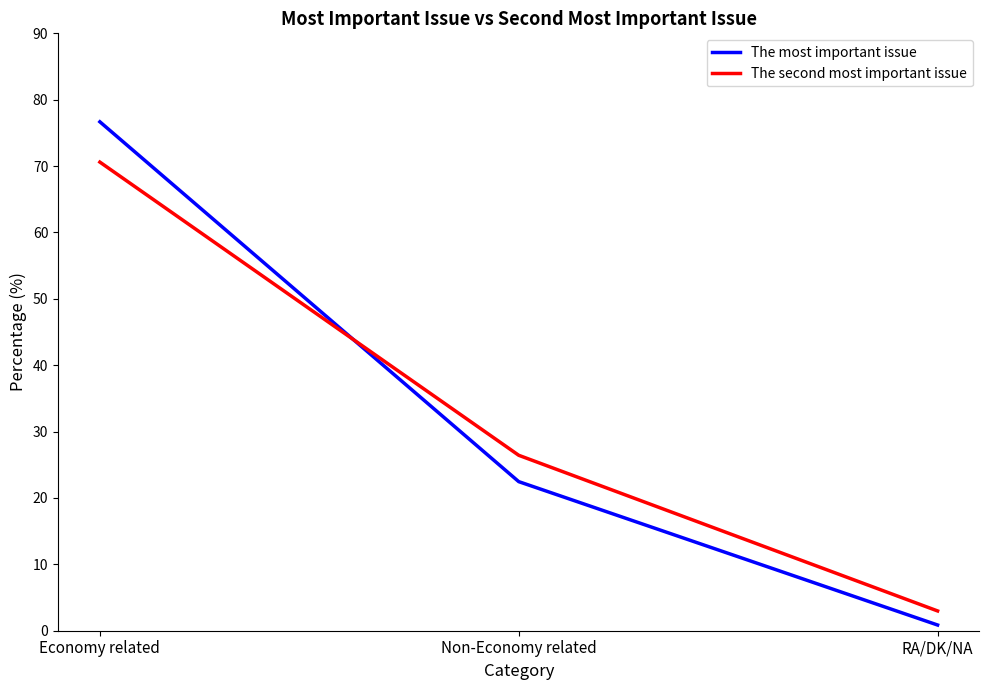

Reading right to left, extract all data points from this chart.

The most important issue: RA/DK/NA=0.9	Non-Economy related=22.5	Economy related=76.7
The second most important issue: RA/DK/NA=3.0	Non-Economy related=26.4	Economy related=70.6